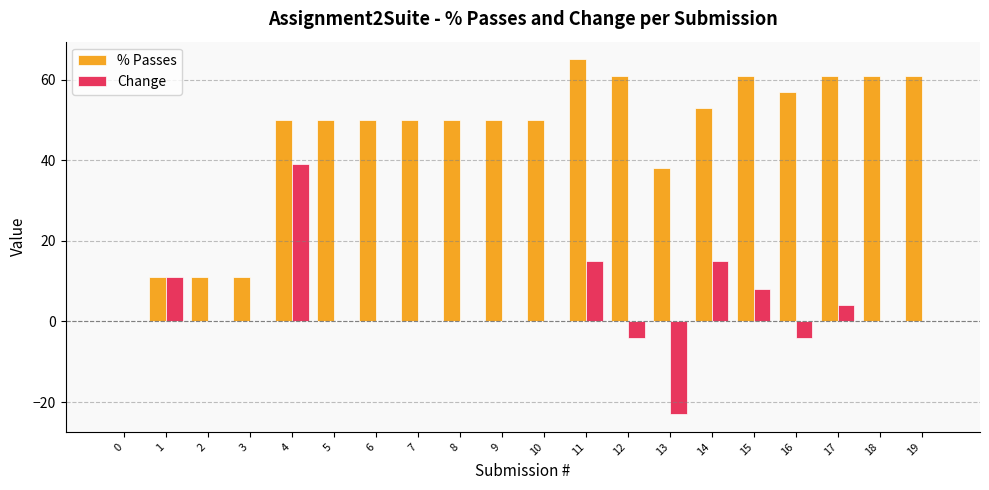

Count the number of categories in the chart.

20